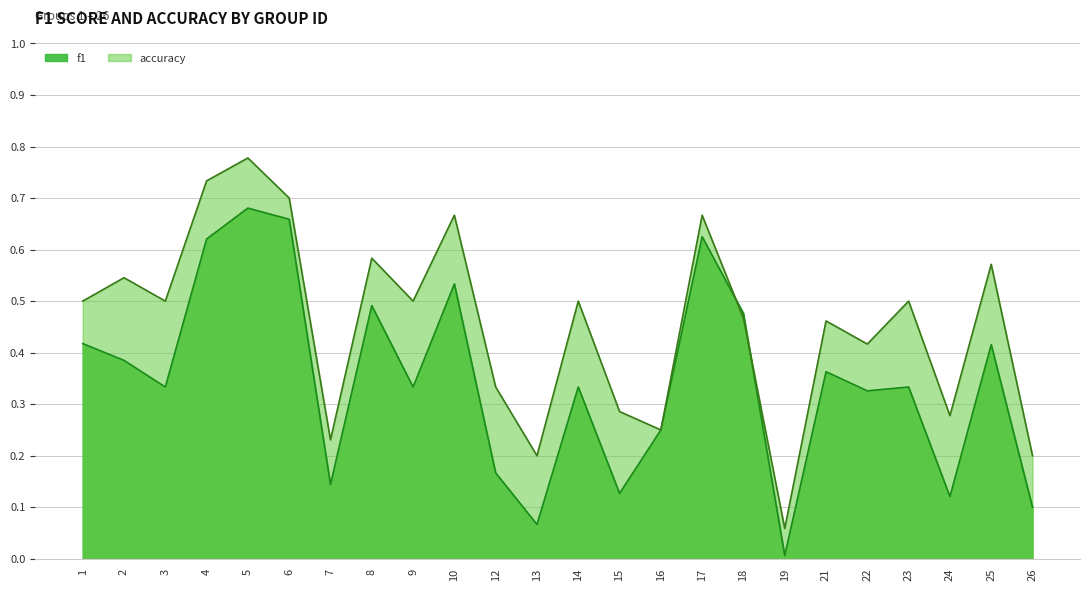

At how many categories does at least one series exceed 0?

24